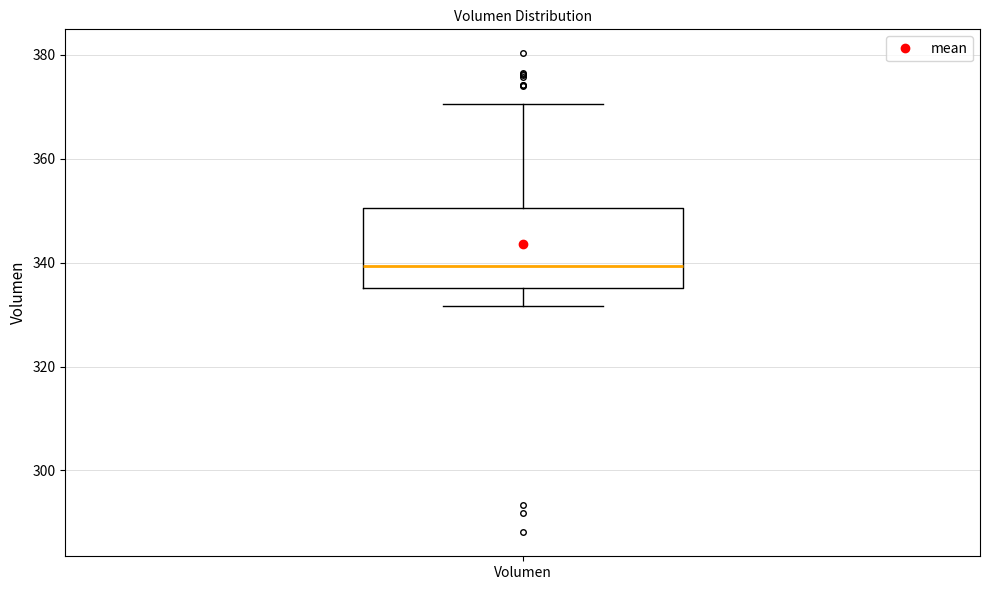

Where does the upper whisker of the box for Volumen end on the y-axis? The values are not printed on the chart, so give them approximately, as read against the axis.

370